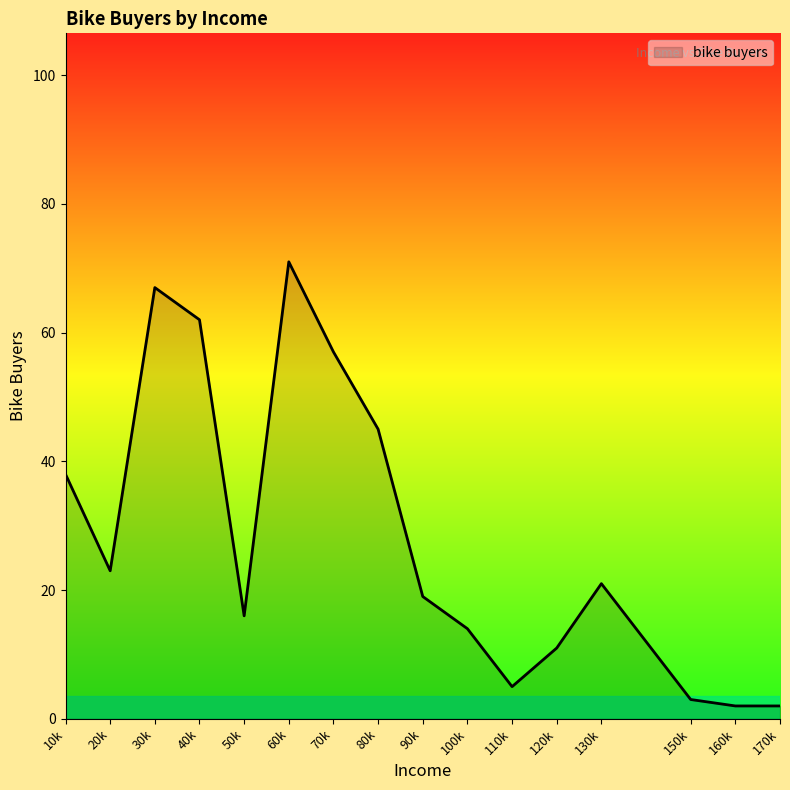

What is the difference between the maximum and minimum values?

69